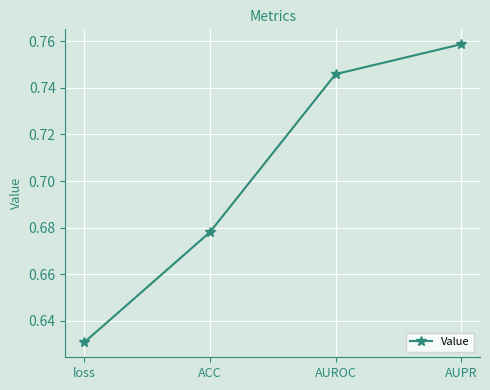

What is the change in value from loss to AUROC?

+0.1